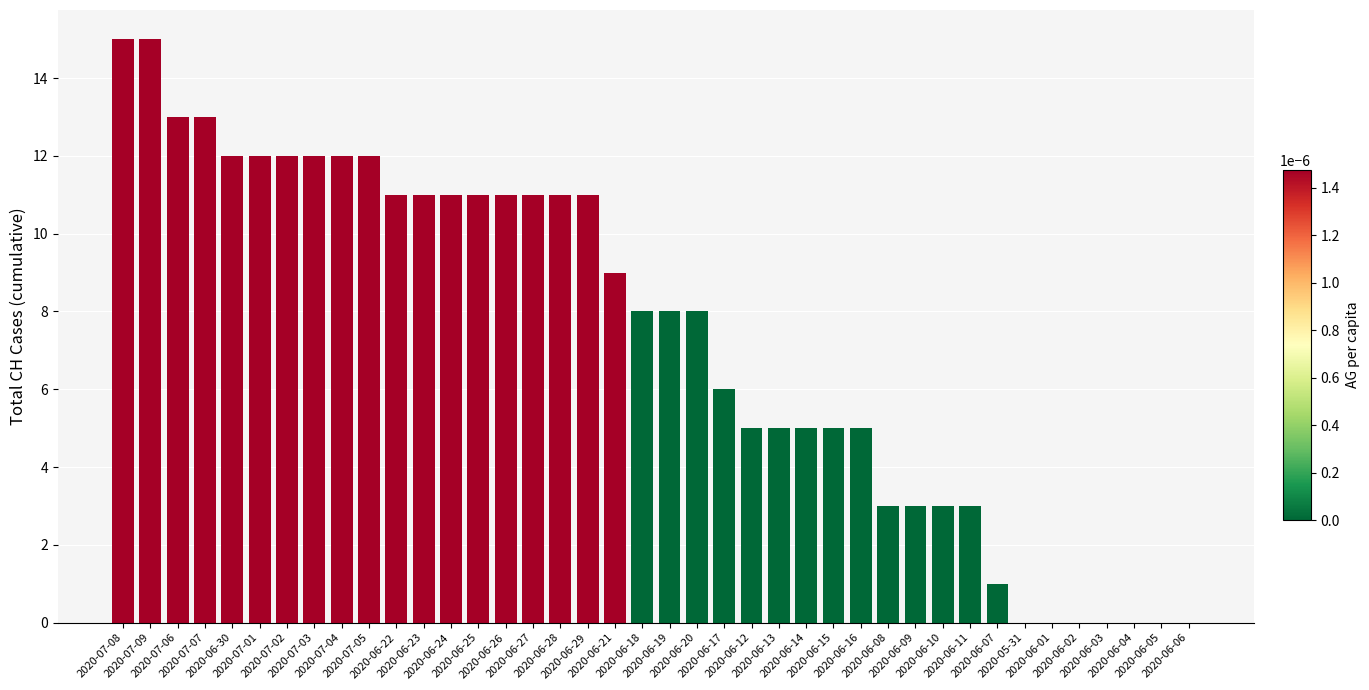

How many categories are shown in the chart?

40